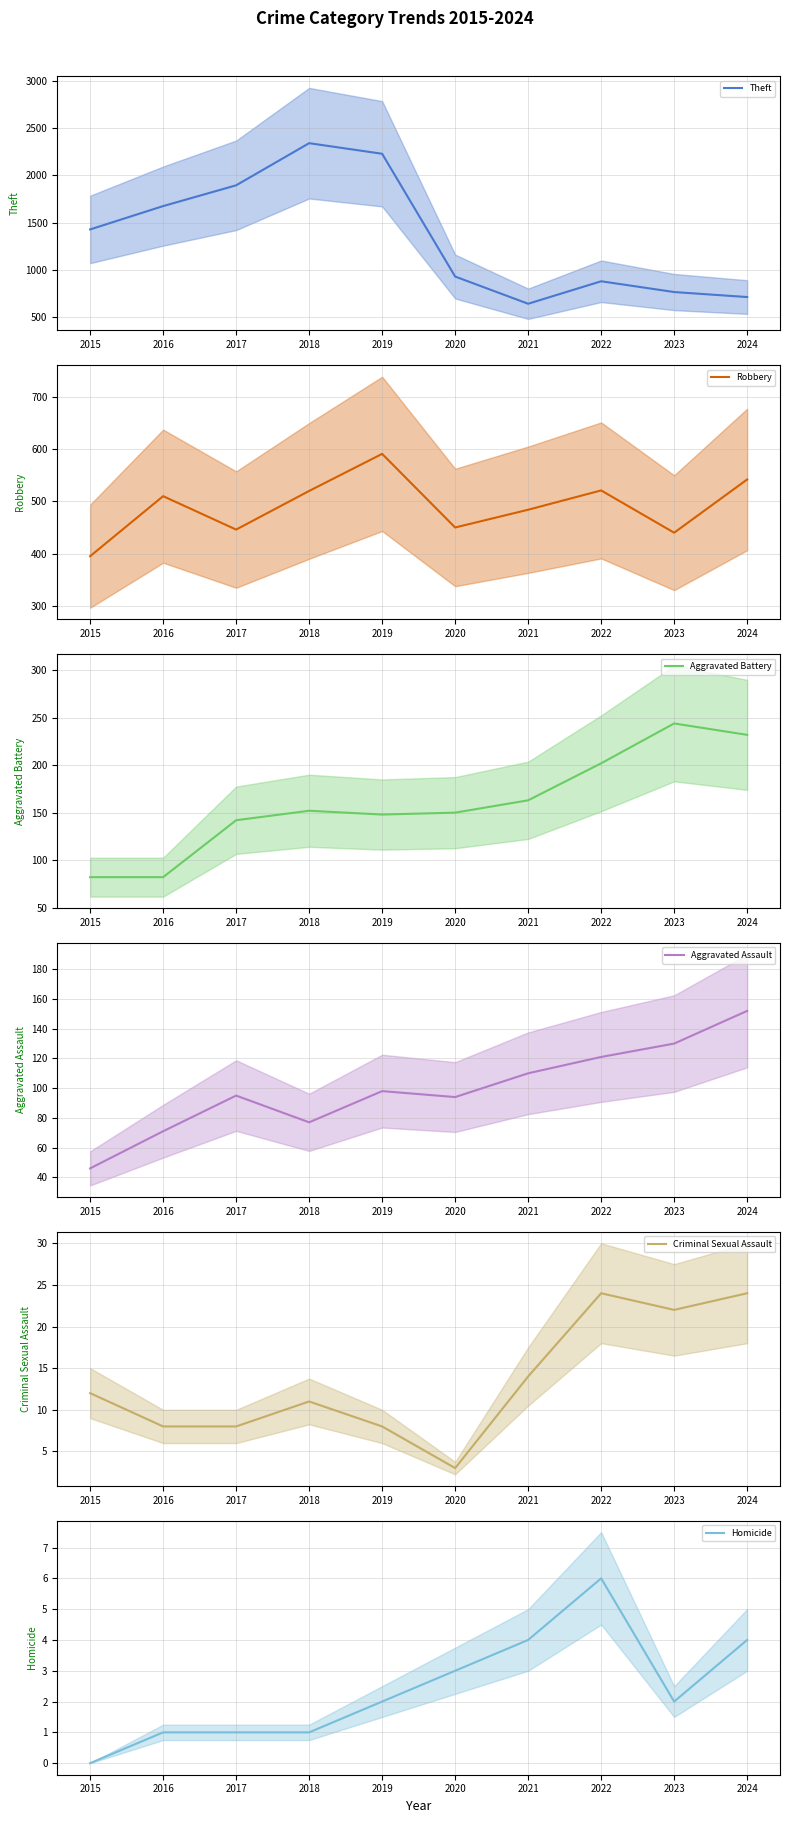

The value of Theft at 2020 is 1275. True or false?

False